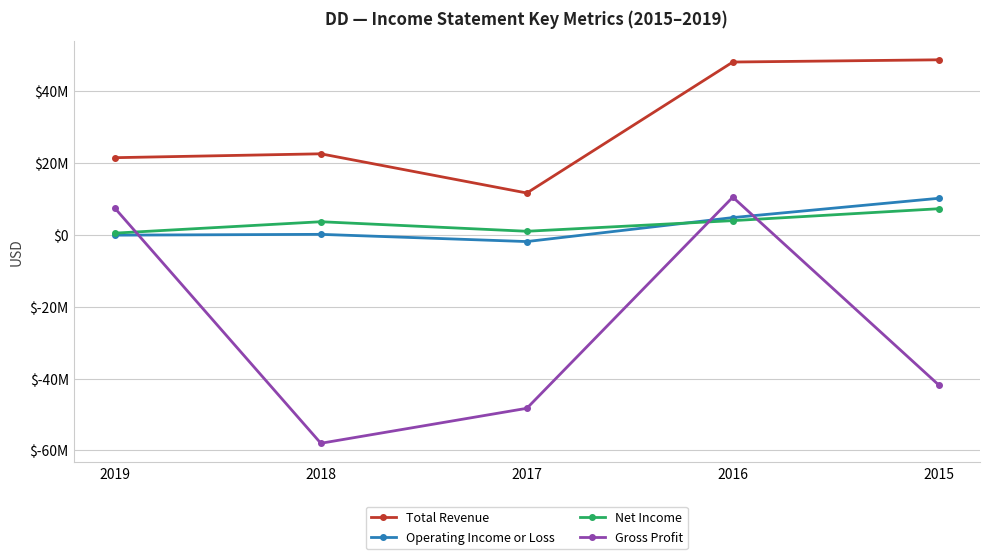

List the labels in order of Gross Profit value, largest first.

2016, 2019, 2015, 2017, 2018